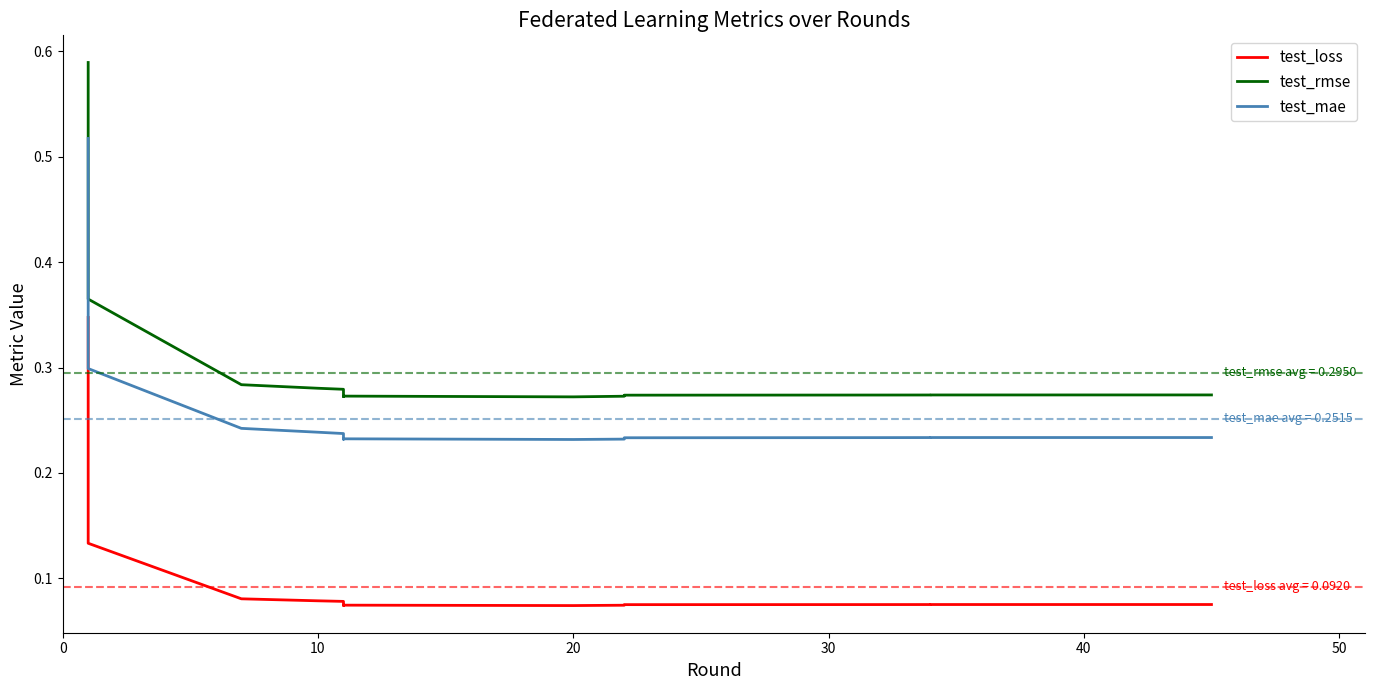

The value of test_rmse at 14 is 0.1. True or false?

False